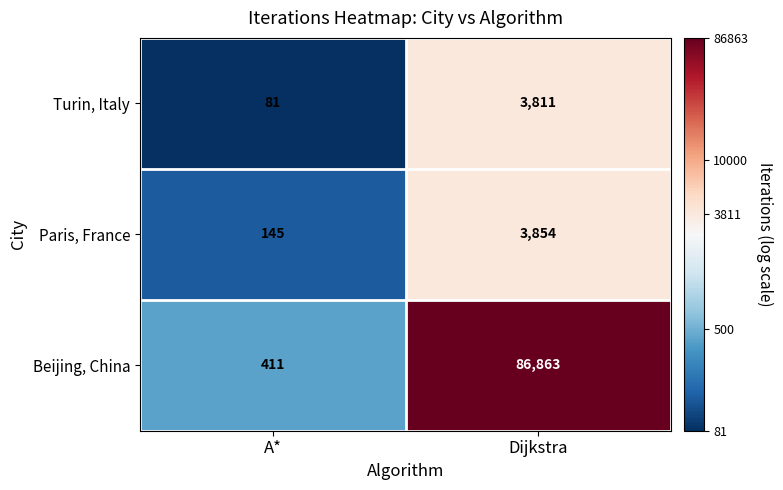

Between A* and Dijkstra, which series saw the biggest shift?

Beijing, China